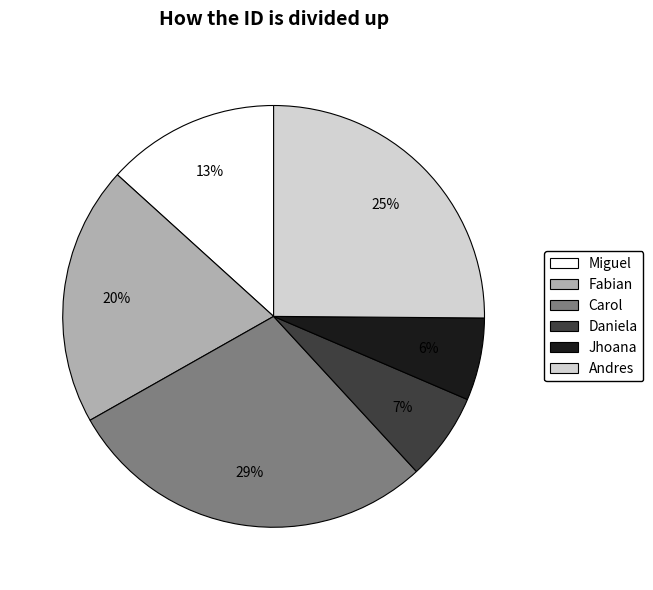

Count the number of slices in the pie.

6